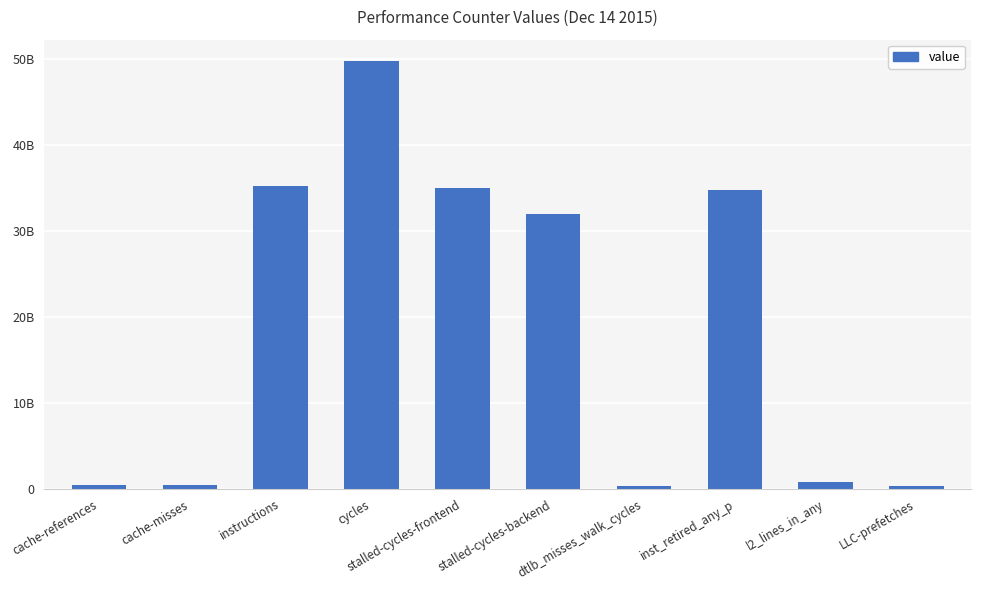

Between stalled-cycles-frontend and LLC-prefetches, which is larger?

stalled-cycles-frontend